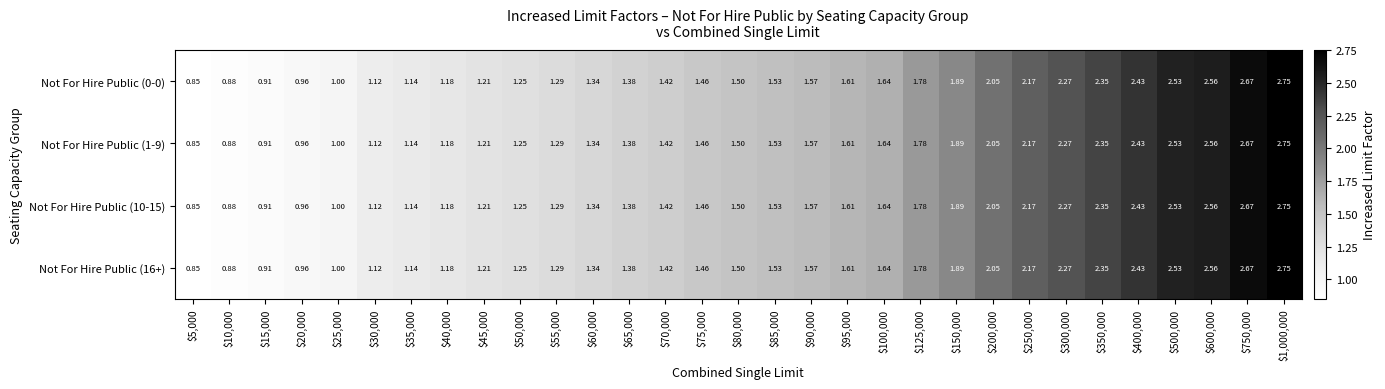

How many data points does each series have?

31